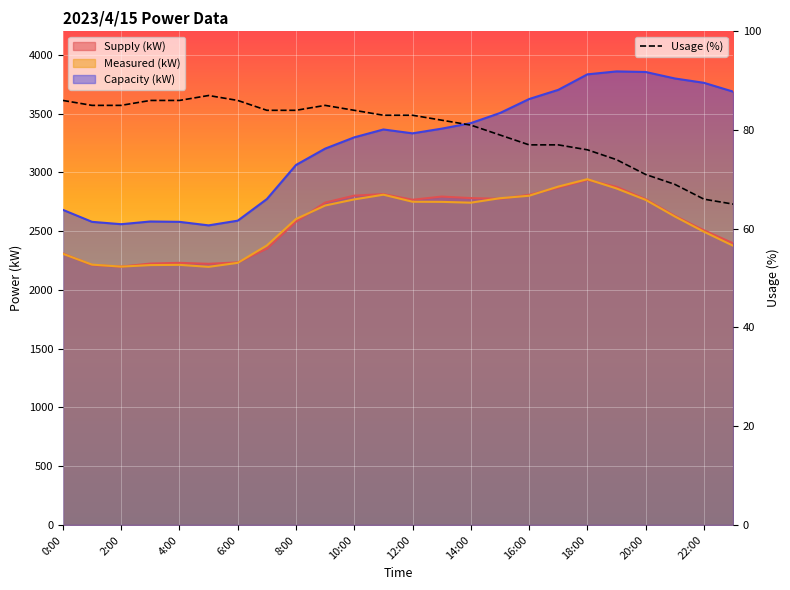

What is the lowest value of the Usage (%) series?

65